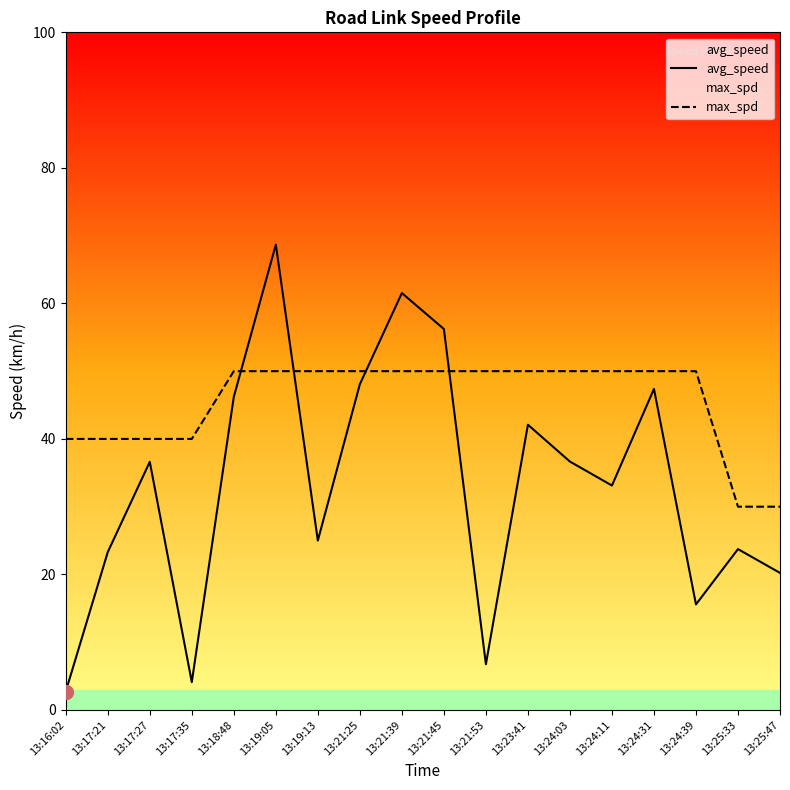

Does the chart have visible grid lines?

No